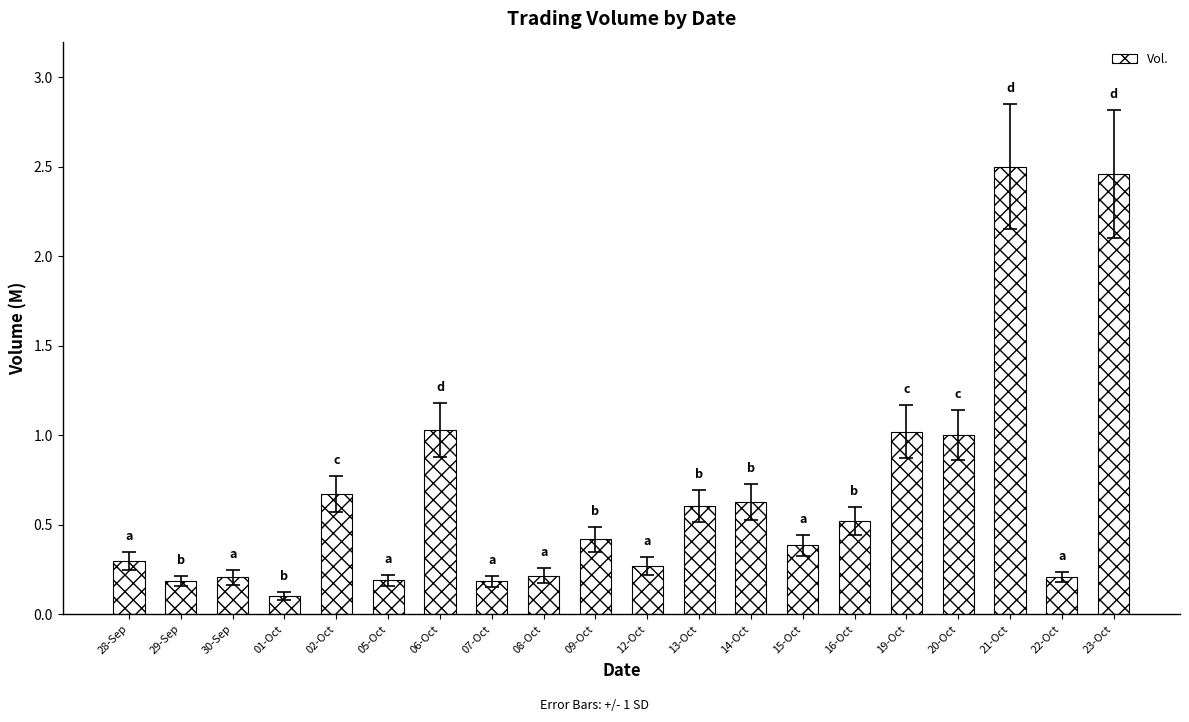

Does the chart contain any negative values?

No